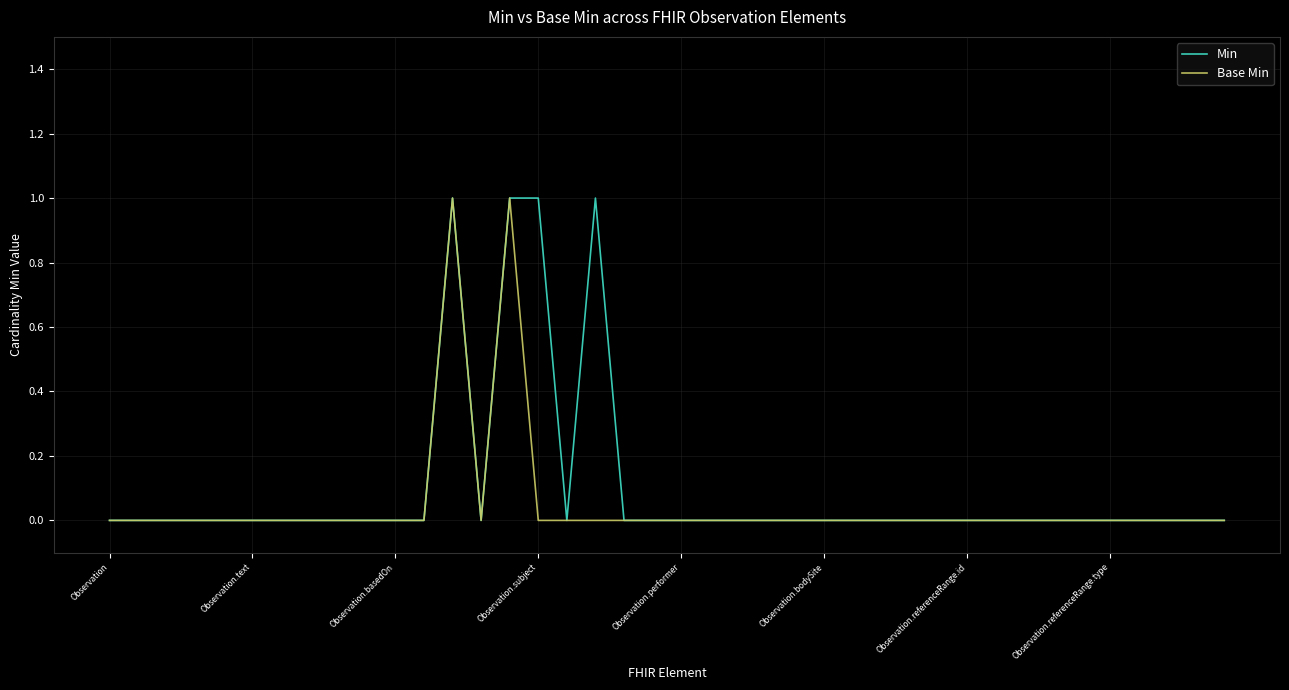

Does the chart display data point markers on the line(s)?

No